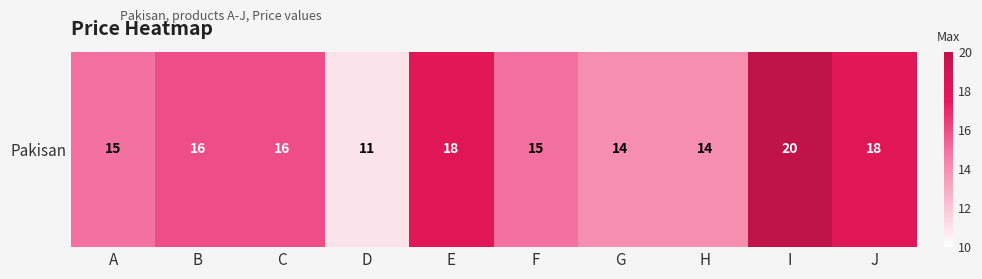

What is the smallest value displayed?

11